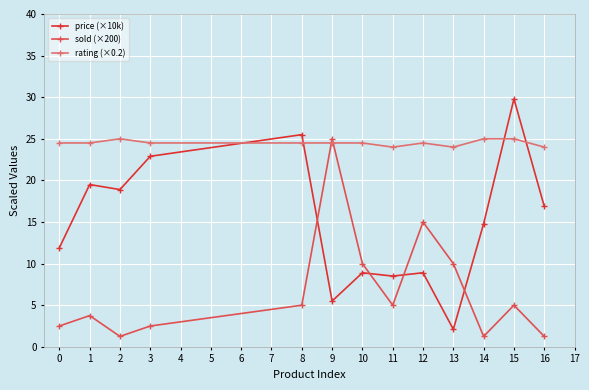

How many lines are shown in the chart?

3